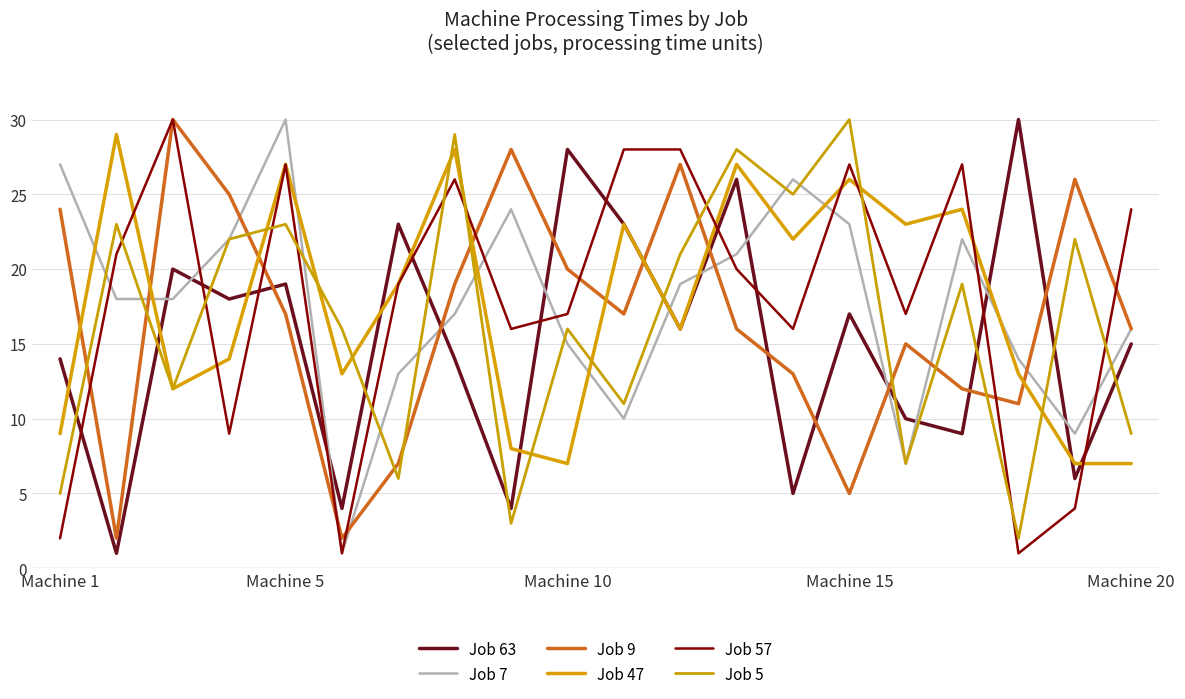

How many lines are shown in the chart?

6